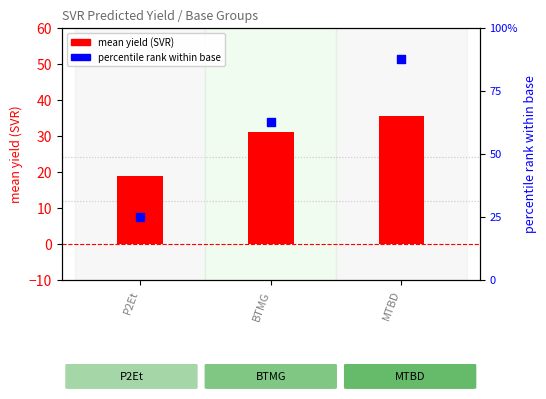

What are all the series names shown in the legend?

mean yield (SVR), percentile rank within base